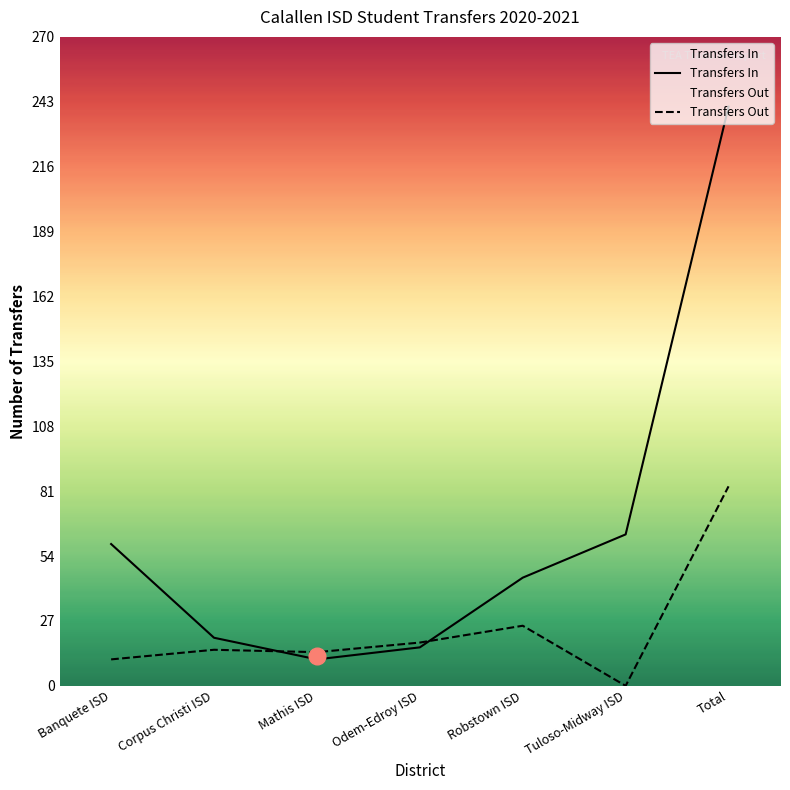

Is the value of Transfers In at Banquete ISD greater than the value of Transfers Out at Robstown ISD?

Yes